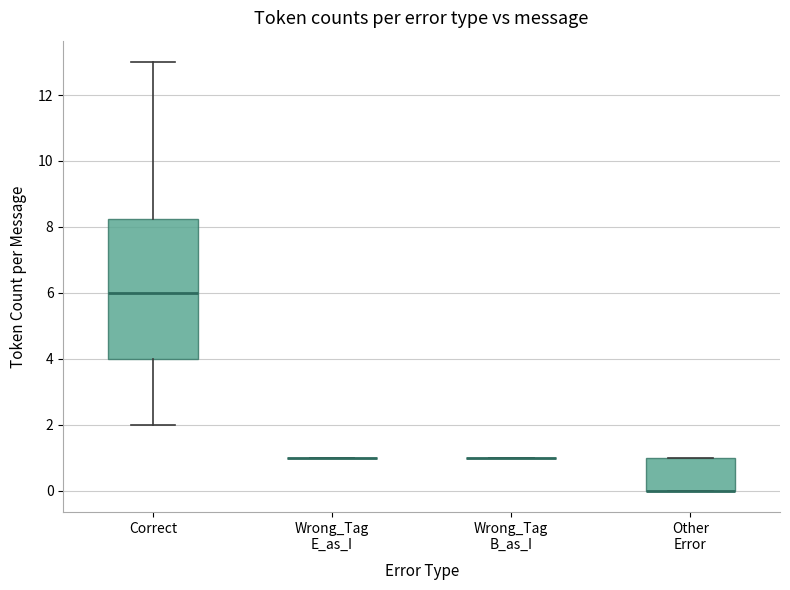

Reading left to right, read every box against the y-axis: the position of its median line, the range the box covers, and the ends of its whiskers. The values are not printed on the chart, so give them approximately, as read against the axis.

Correct: median 6.0, box 4.0 to 8.2, whiskers 2.0 to 13.0
Wrong_Tag E_as_I: box collapsed to a line at 1.0, whiskers 1.0 to 1.0
Wrong_Tag B_as_I: box collapsed to a line at 1.0, whiskers 1.0 to 1.0
Other Error: median 0.0 (drawn on the box's lower edge), box 0.0 to 1.0, whiskers 0.0 to 1.0